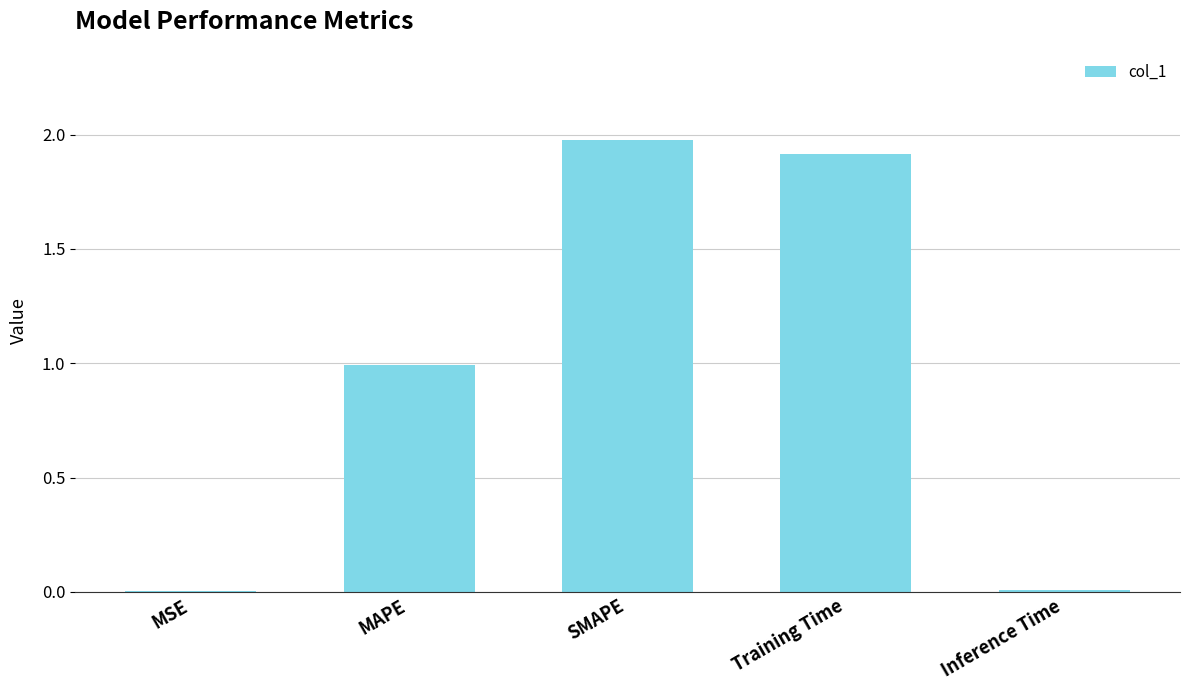

What is the average value?

1.0